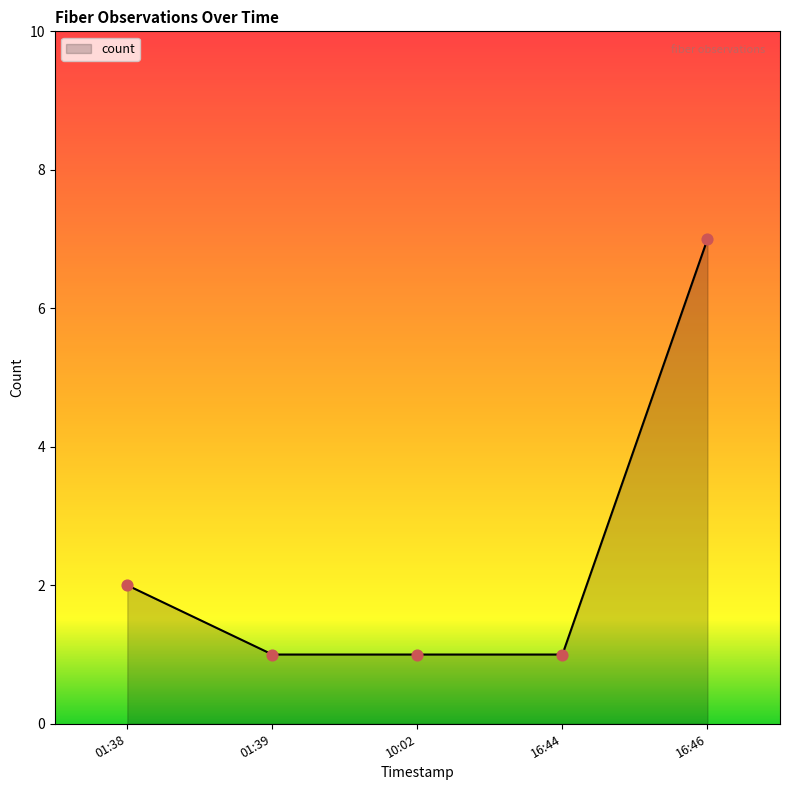

Between 16:44 and 16:46, which is larger?

16:46